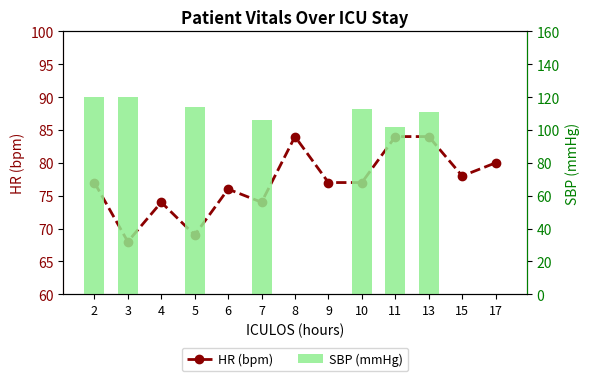

The HR (bpm) series shows 74 at 7. True or false?

True